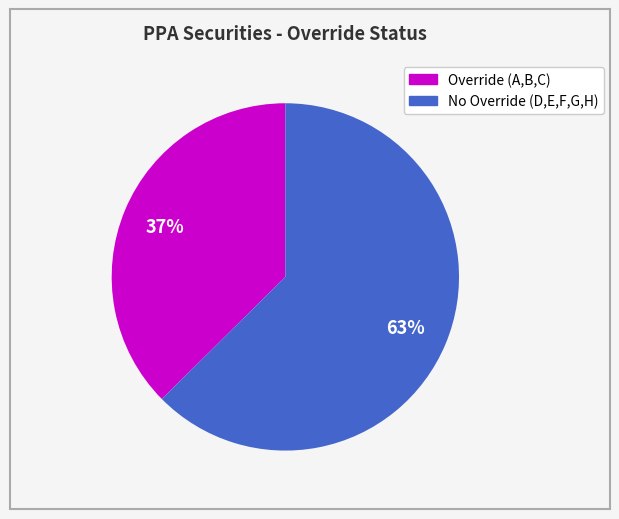

Does any single category account for the majority?

Yes